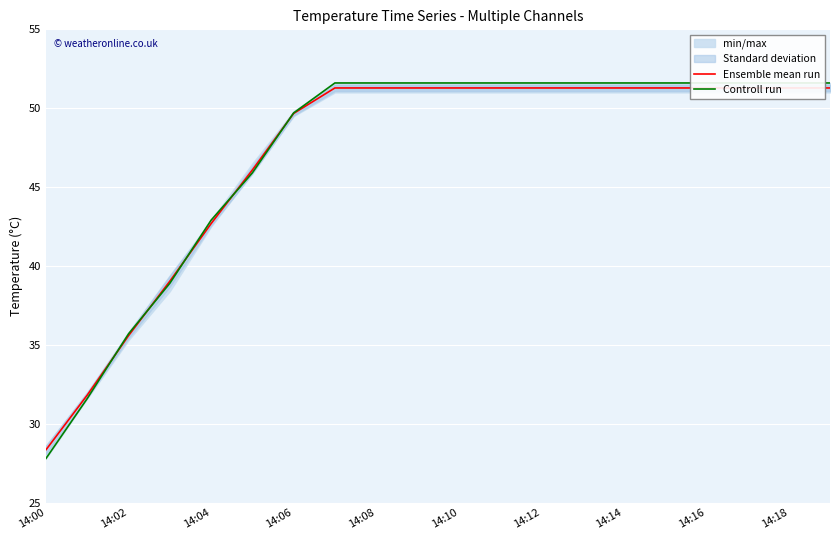

What is the average value of the Controll run series?

47.2